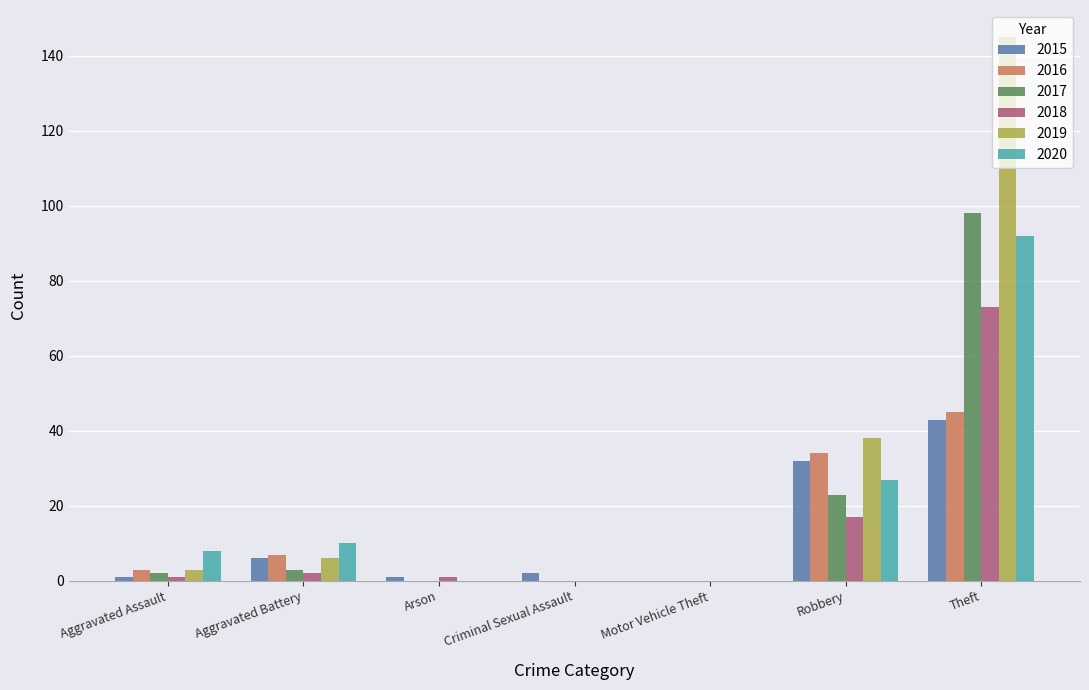

Which series has the widest spread of values?

2019